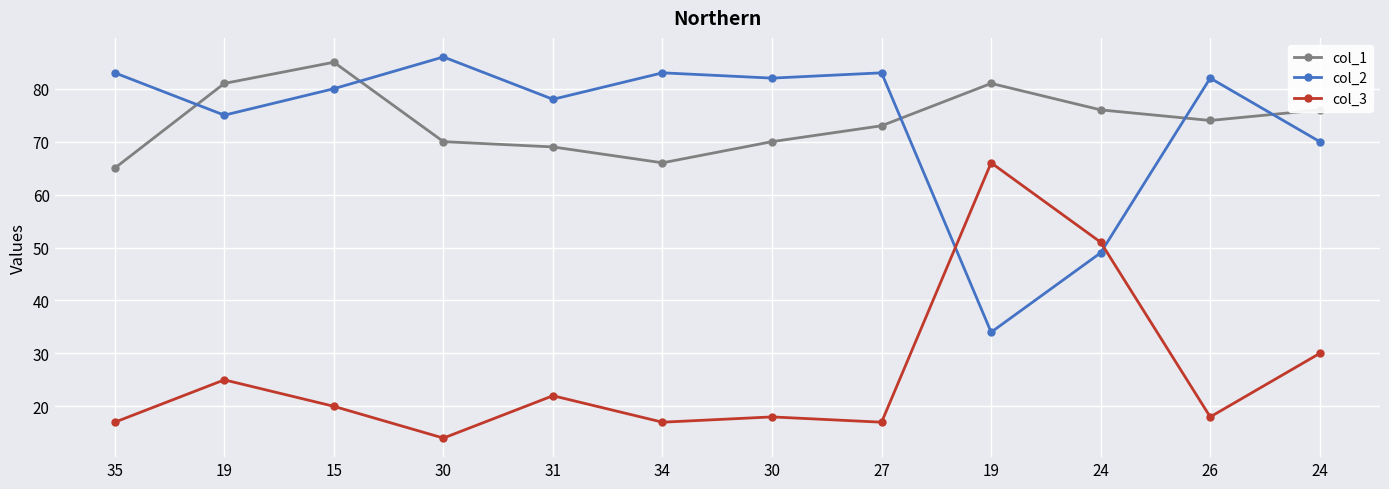

What is the difference between the second highest and second lowest values in the col_1 series?

15